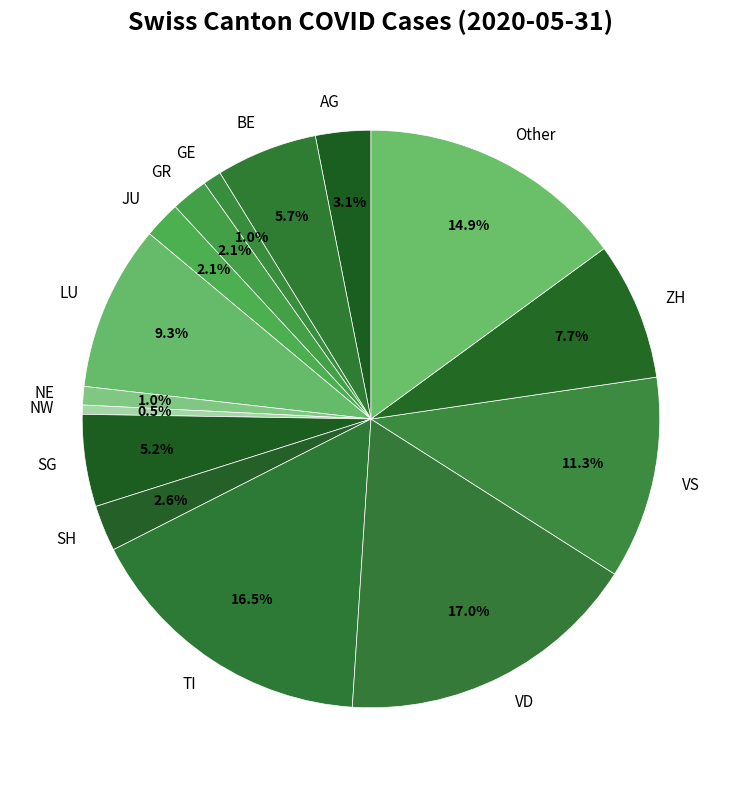

Which has a higher value, NW or AG?

AG